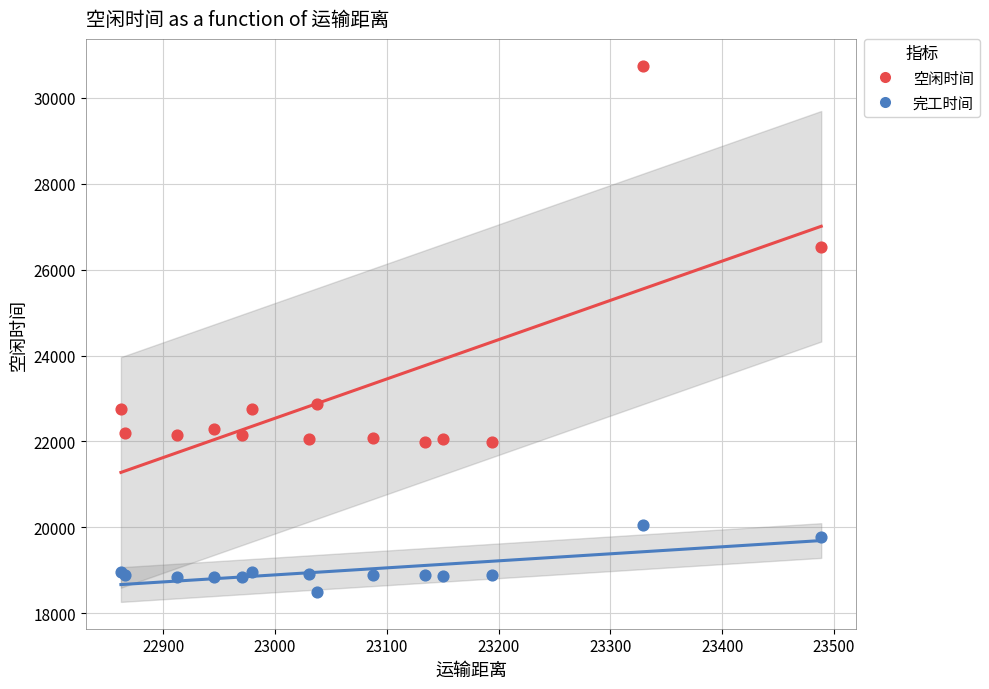

What are all the series names shown in the legend?

空闲时间, 完工时间